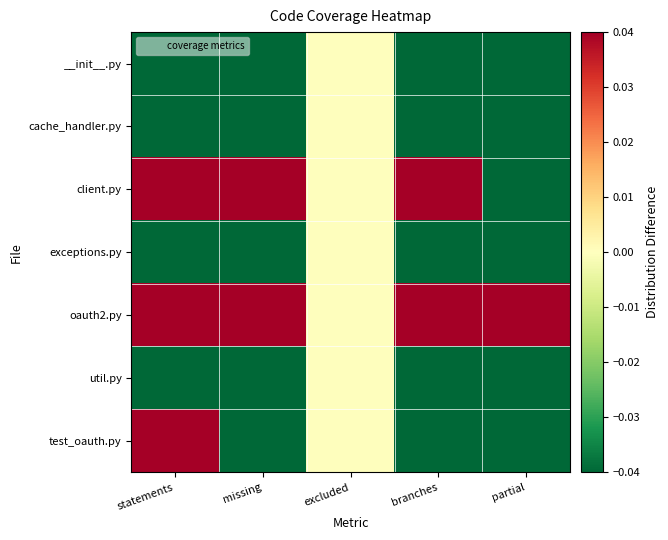

Which category has the highest value across all series?

partial